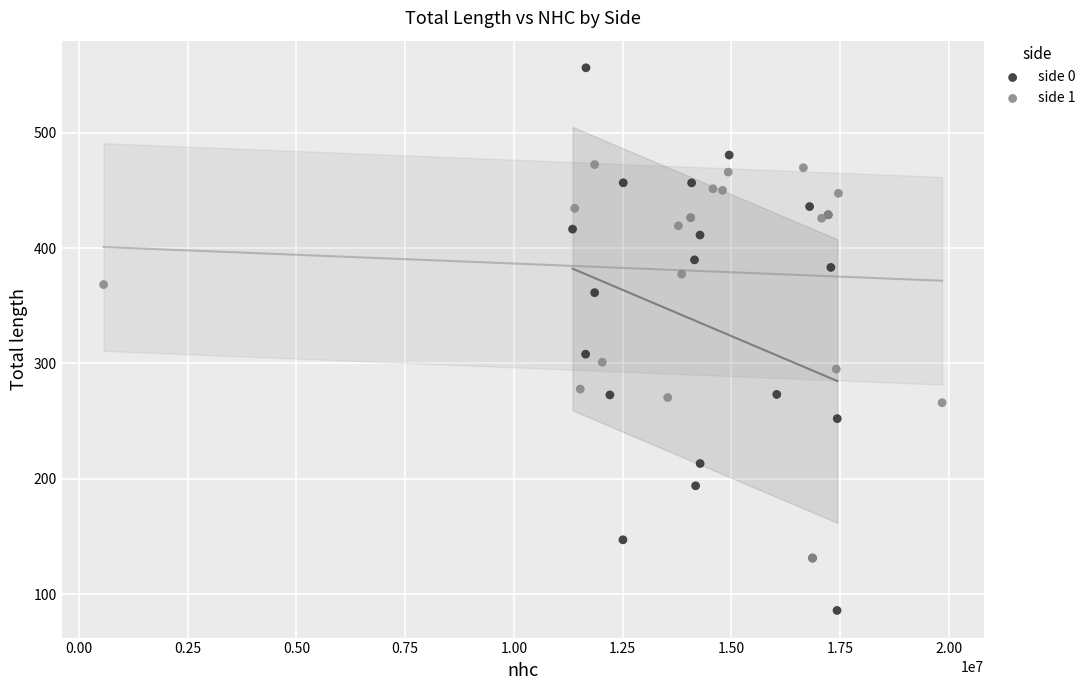

Which series reaches the minimum Y coordinate?

side 0